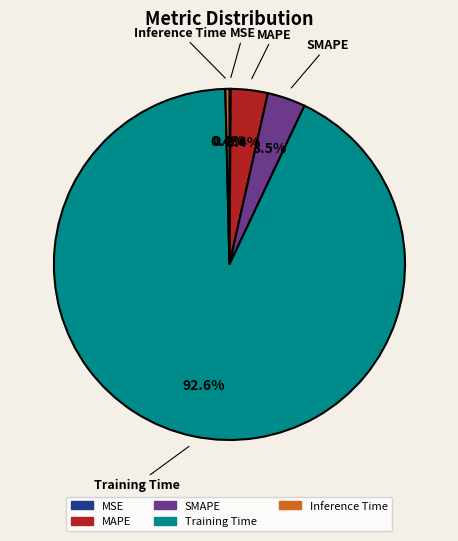

What is the total percentage of SMAPE and Training Time?

96.1%